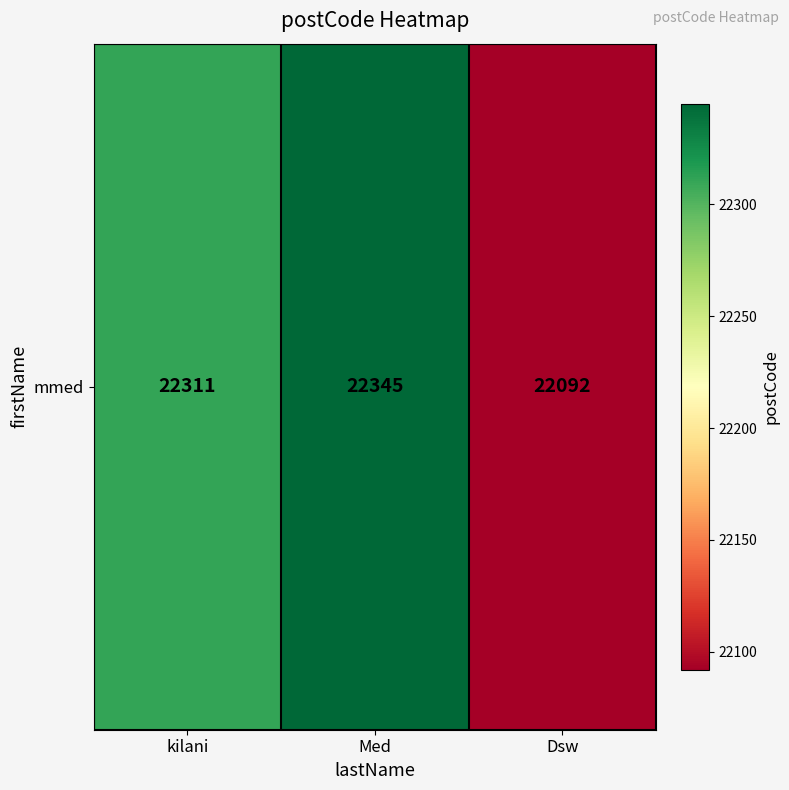

Count the number of values greater than 22311.

1